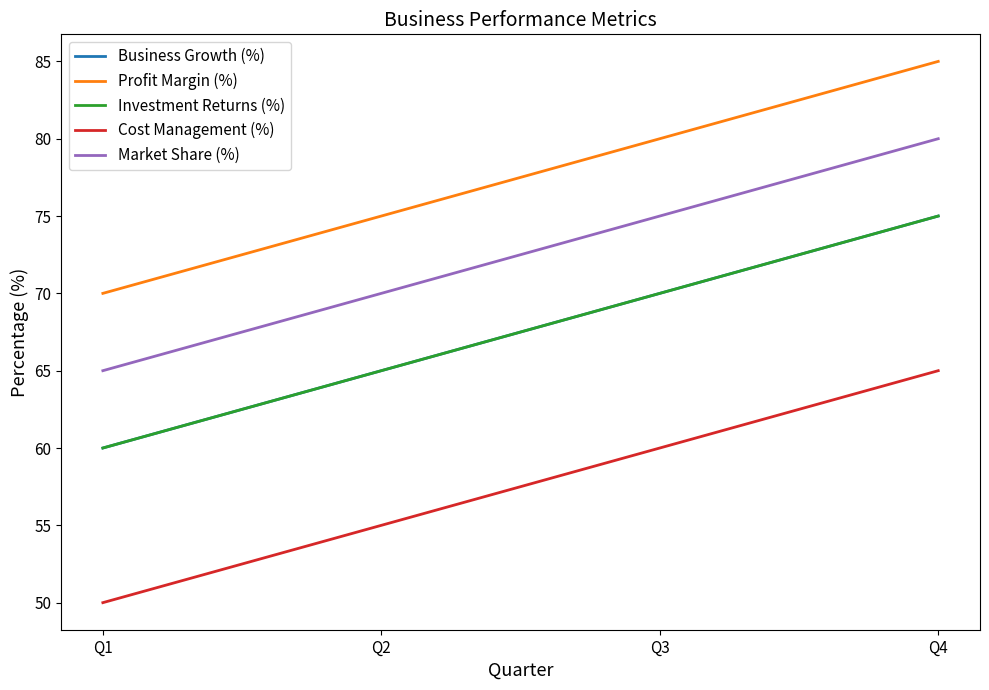

Reading left to right, transcribe all the data shown in this chart.

Business Growth (%): 60	65	70	75
Profit Margin (%): 70	75	80	85
Investment Returns (%): 60	65	70	75
Cost Management (%): 50	55	60	65
Market Share (%): 65	70	75	80